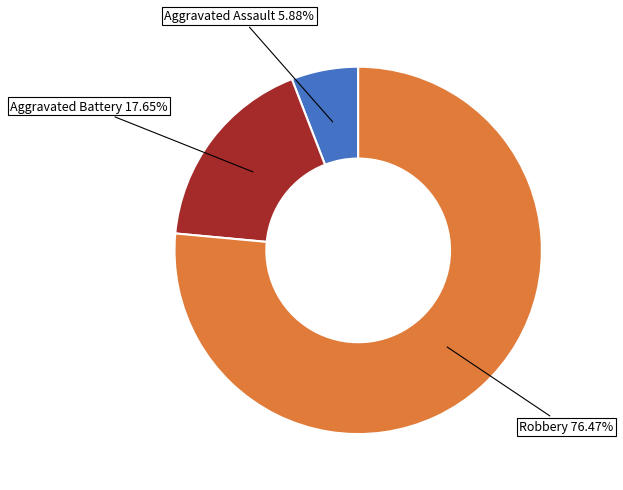

How many slices are in this pie chart?

3